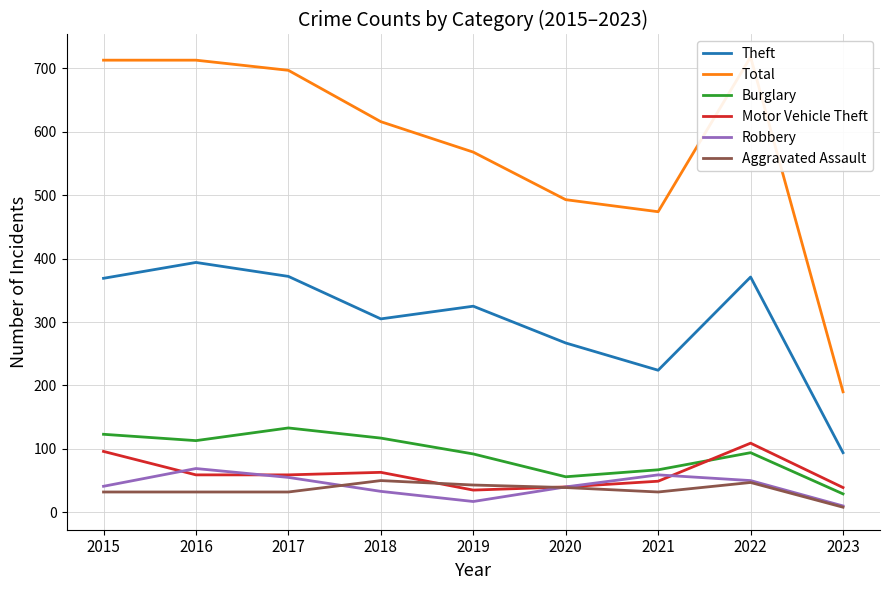

How many interior local valleys does the Burglary series have?

2